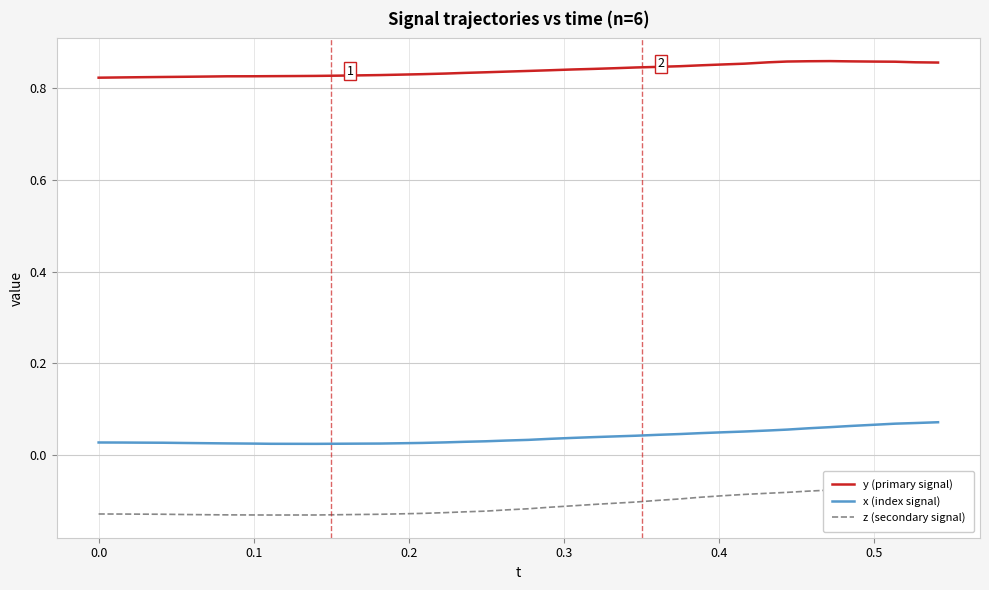

What is the average value of the z (secondary signal) series?

-0.1